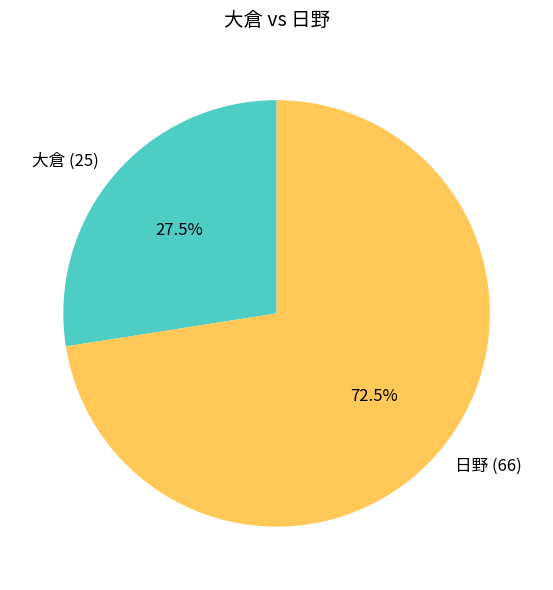

To the nearest percent, what is the difference between the largest and smallest slice percentages?

45%